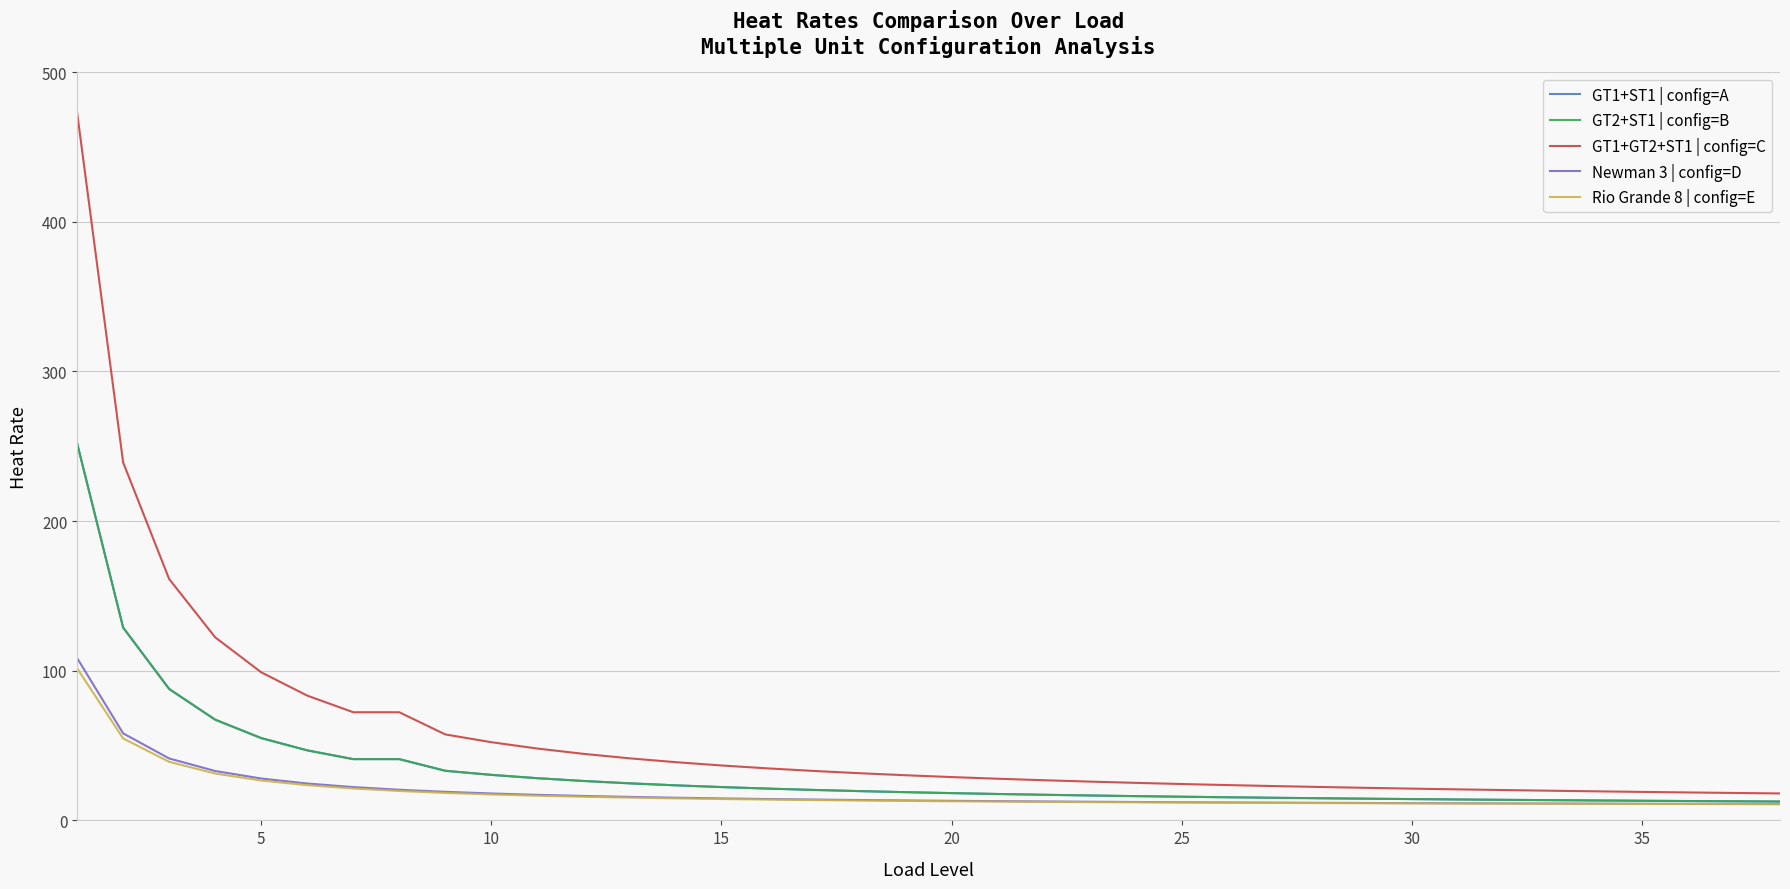

Reading left to right, what are all the values shown in this chart?

GT1+ST1 | config=A: 252.0	128.8	87.8	67.3	55.0	46.8	40.9	40.9	33.1	30.4	28.2	26.3	24.8	23.4	22.3	21.2	20.4	19.6	18.9	18.2	17.6	17.1	16.6	16.2	15.8	15.4	15.1	14.8	14.5	14.2	14.0	13.7	13.5	13.3	13.1	12.9	12.8	12.6
GT2+ST1 | config=B: 252.0	128.8	87.8	67.3	55.0	46.8	40.9	40.9	33.1	30.4	28.2	26.3	24.8	23.4	22.3	21.2	20.4	19.6	18.9	18.2	17.6	17.1	16.6	16.2	15.8	15.4	15.1	14.8	14.5	14.2	14.0	13.7	13.5	13.3	13.1	12.9	12.8	12.6
GT1+GT2+ST1 | config=C: 472.9	239.2	161.3	122.3	99.0	83.4	72.3	72.3	57.4	52.2	48.0	44.5	41.5	38.9	36.7	34.8	33.0	31.5	30.2	28.9	27.8	26.8	25.9	25.1	24.3	23.6	22.9	22.3	21.8	21.2	20.7	20.3	19.8	19.4	19.0	18.7	18.3	18.0
Newman 3 | config=D: 108.5	58.1	41.4	33.0	28.0	24.6	22.3	20.5	19.1	18.0	17.1	16.3	15.7	15.2	14.7	14.3	13.9	13.6	13.3	13.1	12.8	12.6	12.5	12.3	12.1	12.0	11.9	11.7	11.6	11.5	11.4	11.3	11.3	11.2	11.1	11.0	11.0	10.9
Rio Grande 8 | config=E: 101.6	54.7	39.1	31.3	26.6	23.5	21.3	19.7	18.4	17.3	16.5	15.8	15.2	14.7	14.3	13.9	13.6	13.3	13.0	12.8	12.6	12.4	12.2	12.1	11.9	11.8	11.7	11.6	11.5	11.4	11.3	11.2	11.1	11.1	11.0	10.9	10.9	10.8